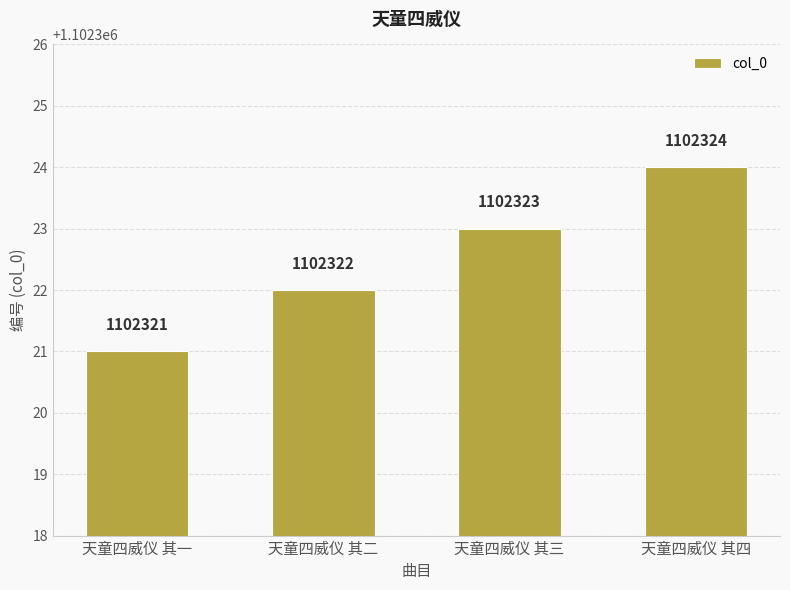

Count the values in the range 1102322 to 1102324.

3